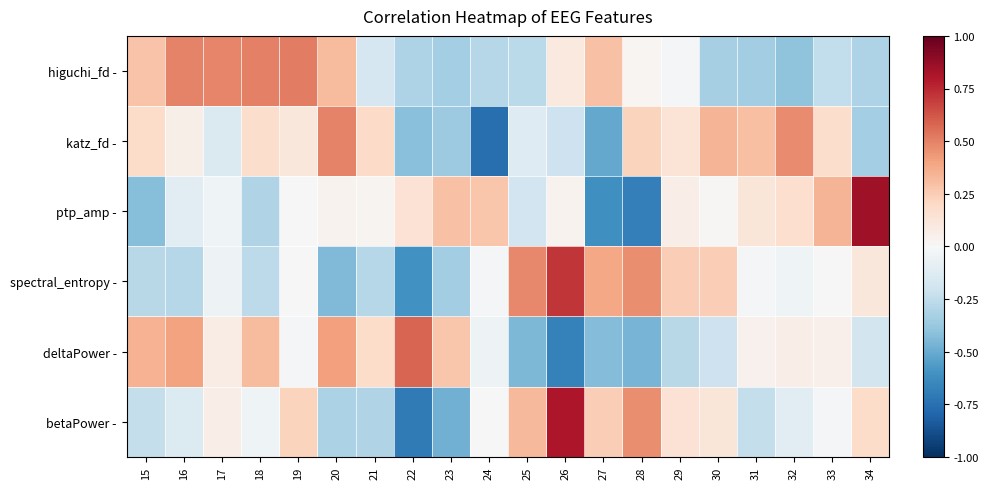

Rank the series at 27 from lowest to highest value.

ptp_amp -, katz_fd -, deltaPower -, betaPower -, higuchi_fd -, spectral_entropy -